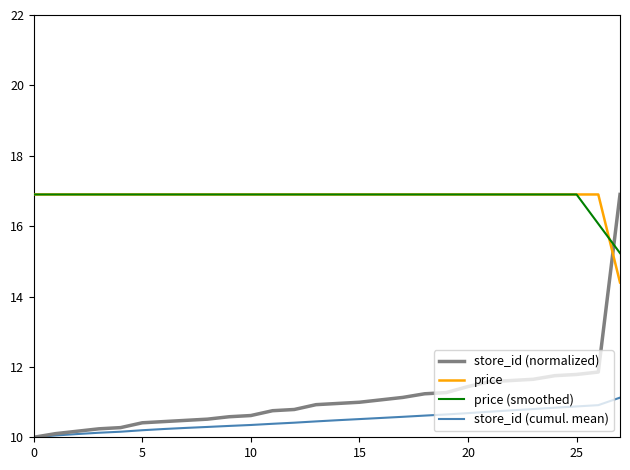

Which series has the widest spread of values?

store_id (normalized)